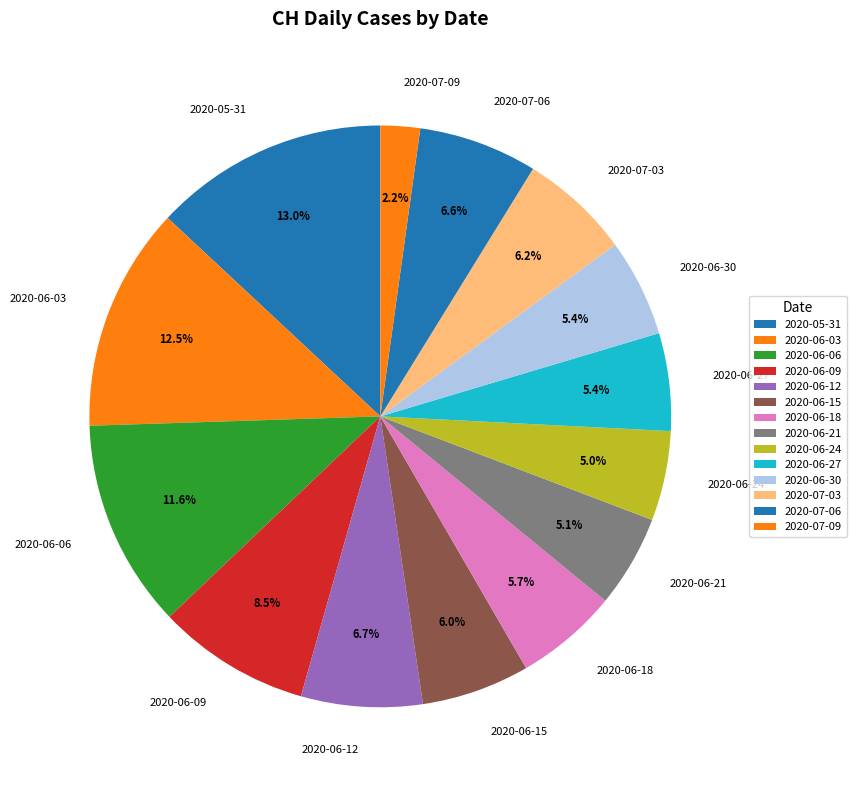

Is there any slice that represents more than half of the pie?

No